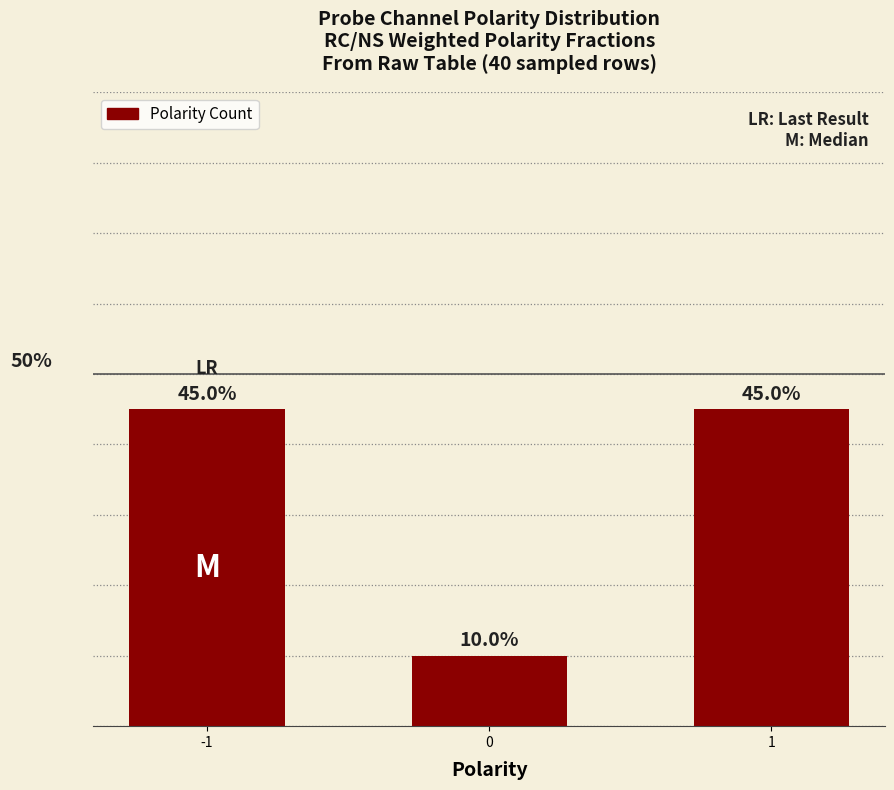

What is the sum of the values at 0 and -1?

55